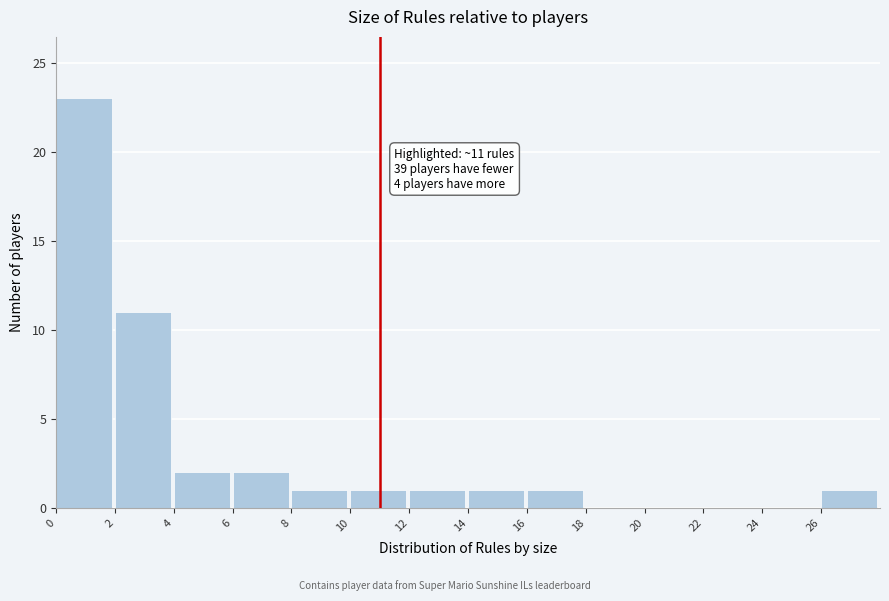

Which range on the x-axis has the tallest bar?

0 to 2